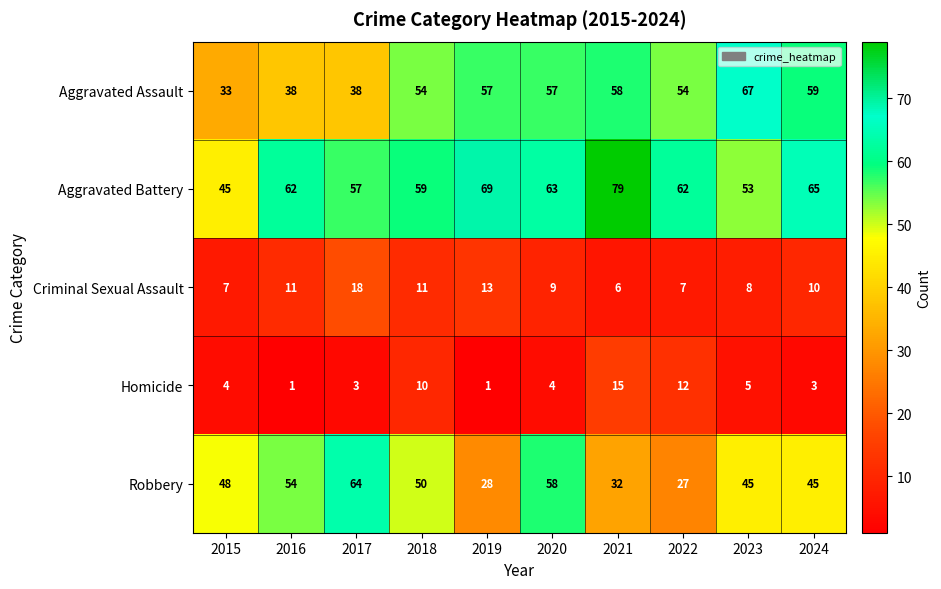

Which category has the lowest value in the Aggravated Battery series?

2015